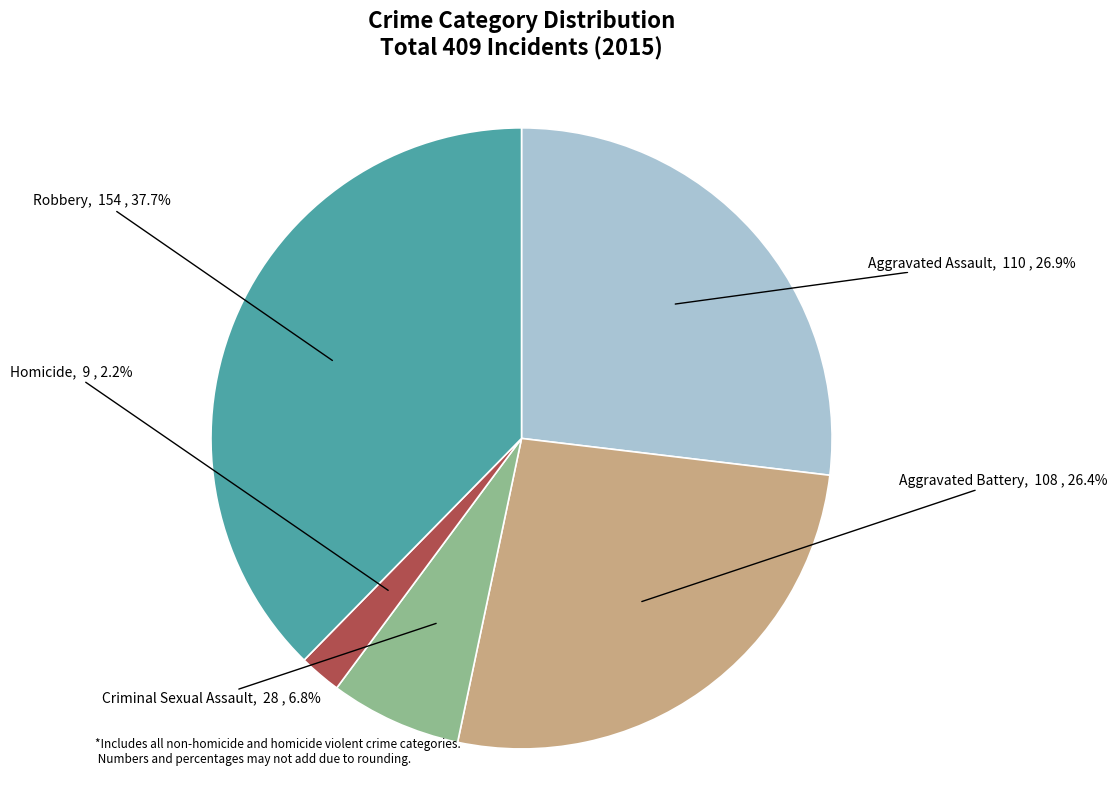

True or false: Robbery accounts for 38% of the total.

True